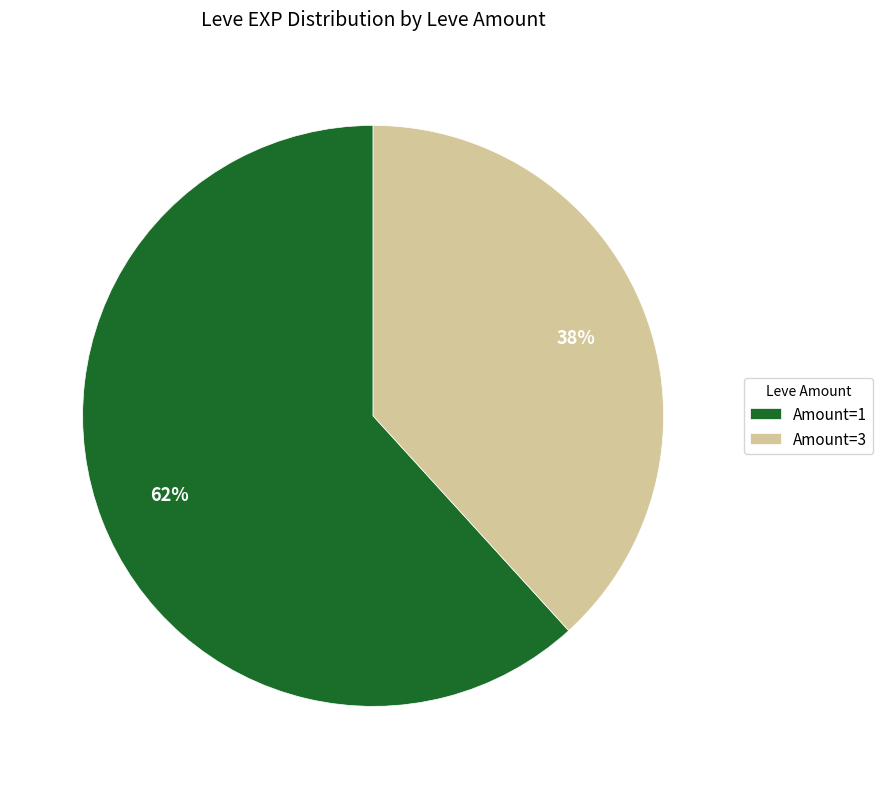

Combined, do Amount=1 and Amount=3 account for over 50%?

Yes